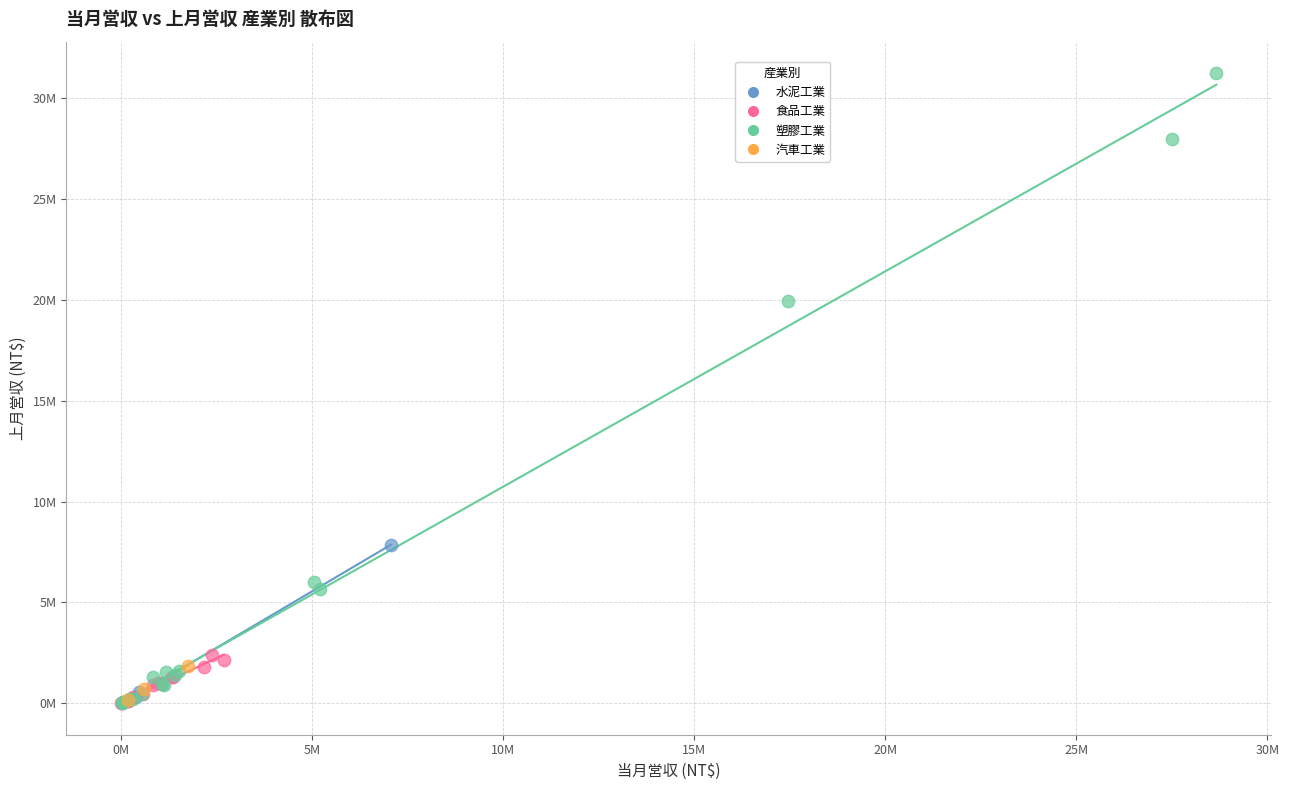

Which series has the widest spread of Y values?

塑膠工業